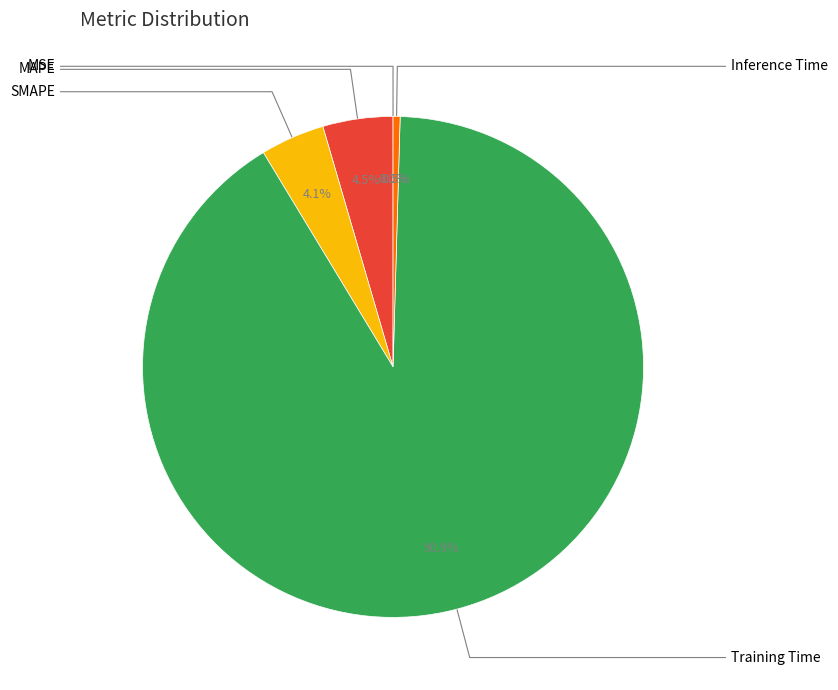

Is there any slice that represents more than half of the pie?

Yes